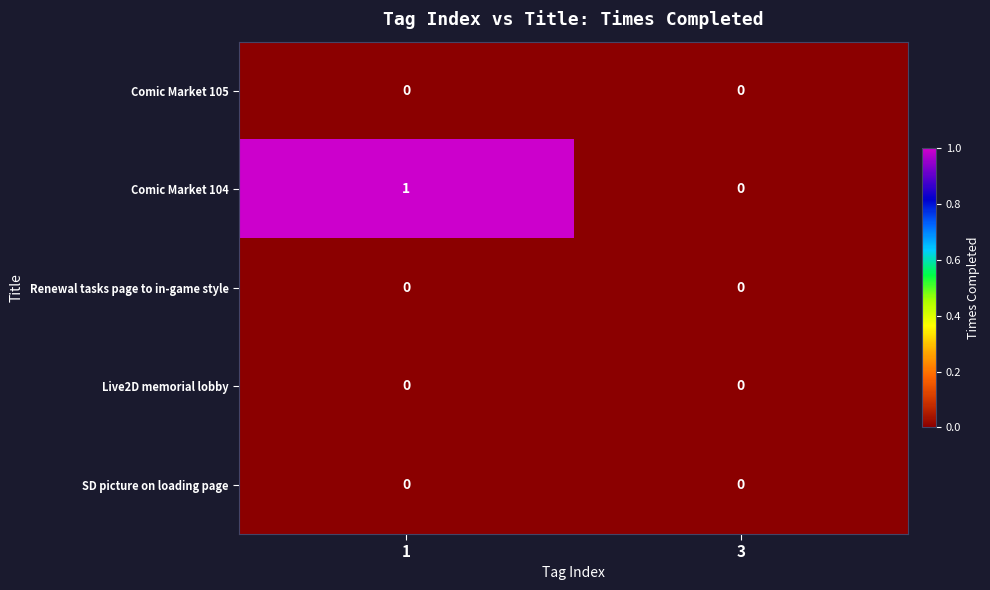

Reading left to right, extract all data points from this chart.

Comic Market 105: 1=0	3=0
Comic Market 104: 1=1	3=0
Renewal tasks page to in-game style: 1=0	3=0
Live2D memorial lobby: 1=0	3=0
SD picture on loading page: 1=0	3=0